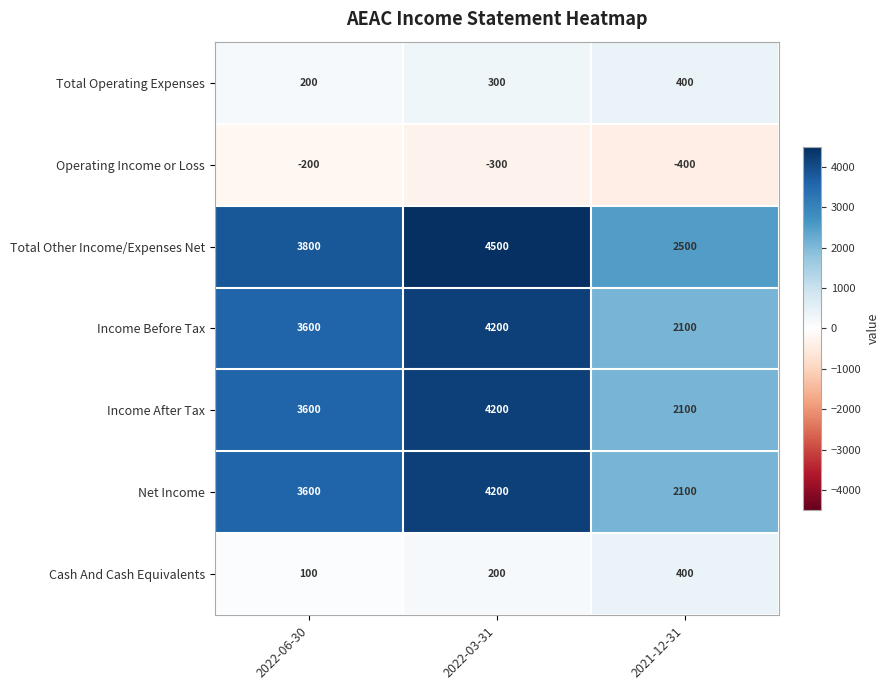

How many data points in Income Before Tax are less than 3600?

1